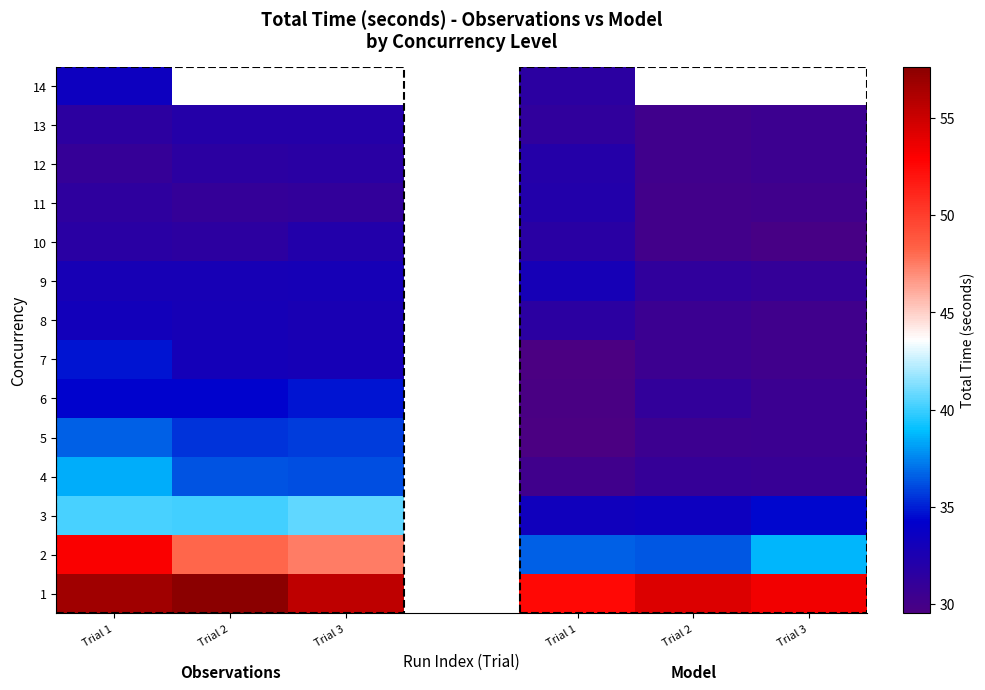

What is the lowest value of the 6 series?

29.7